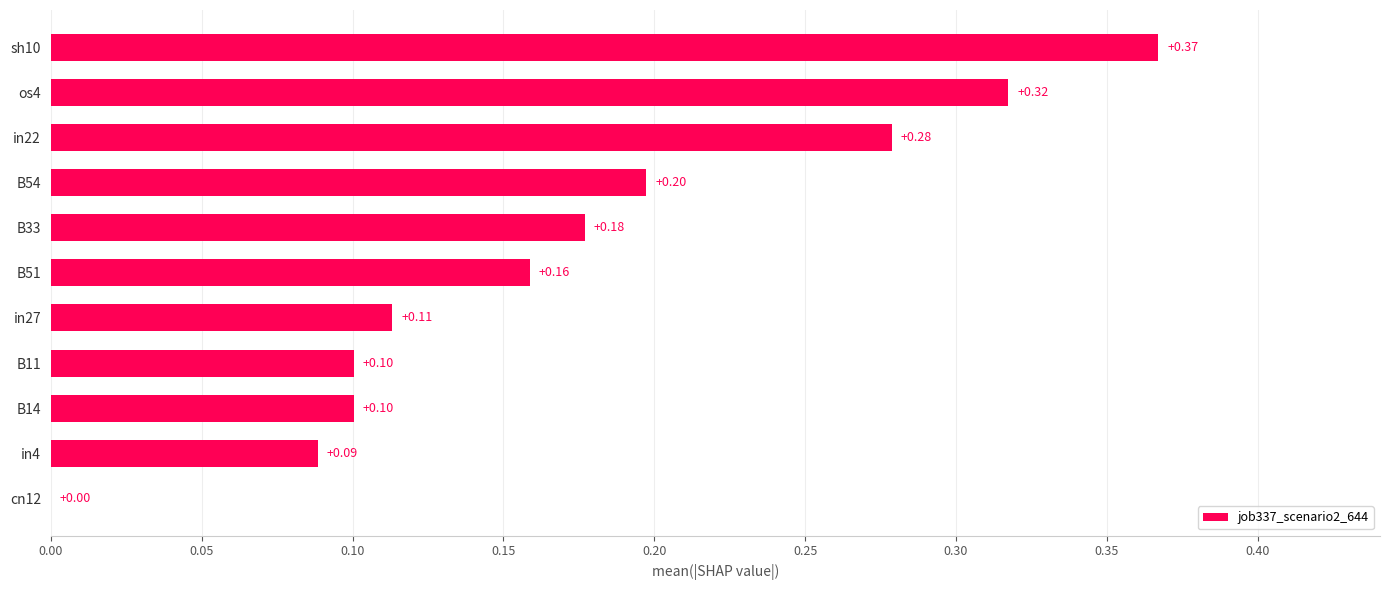

What is the sum of all values?

1.9